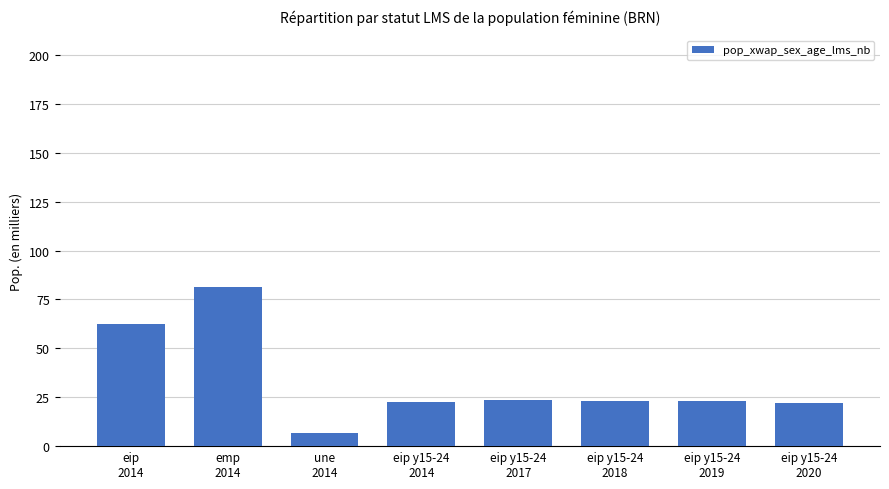

Which label corresponds to the largest value in the chart?

emp
2014